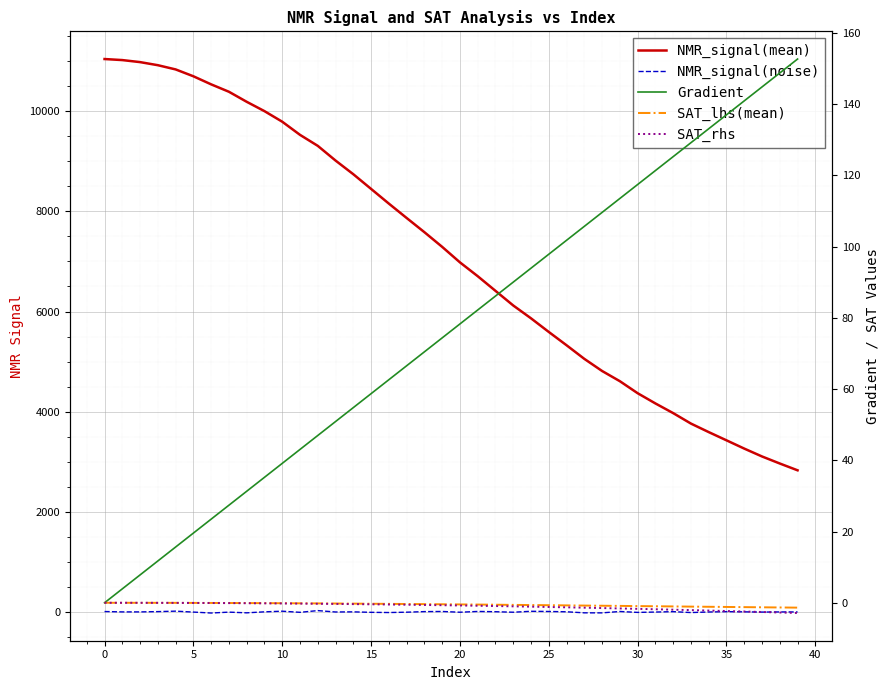

How many data points in Gradient are less than 78?

20